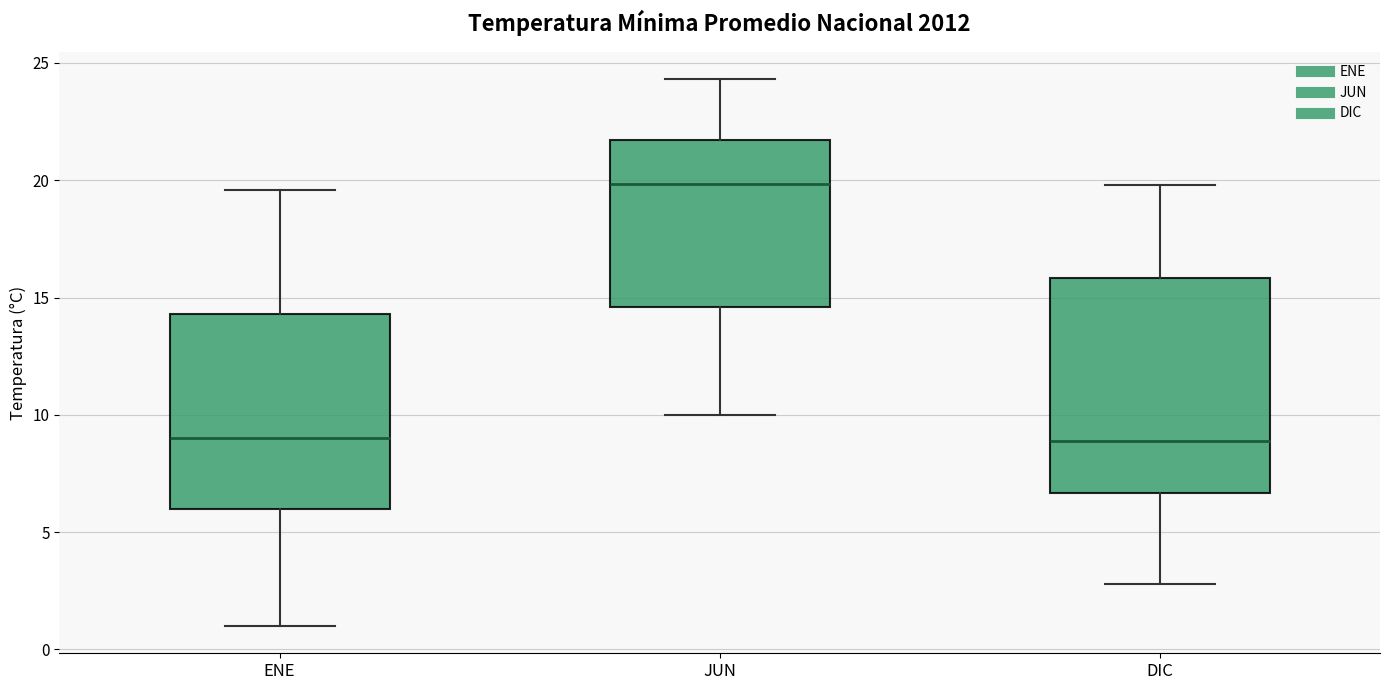

Where does the median line of the box for DIC sit on the y-axis? The values are not printed on the chart, so give them approximately, as read against the axis.

9.0